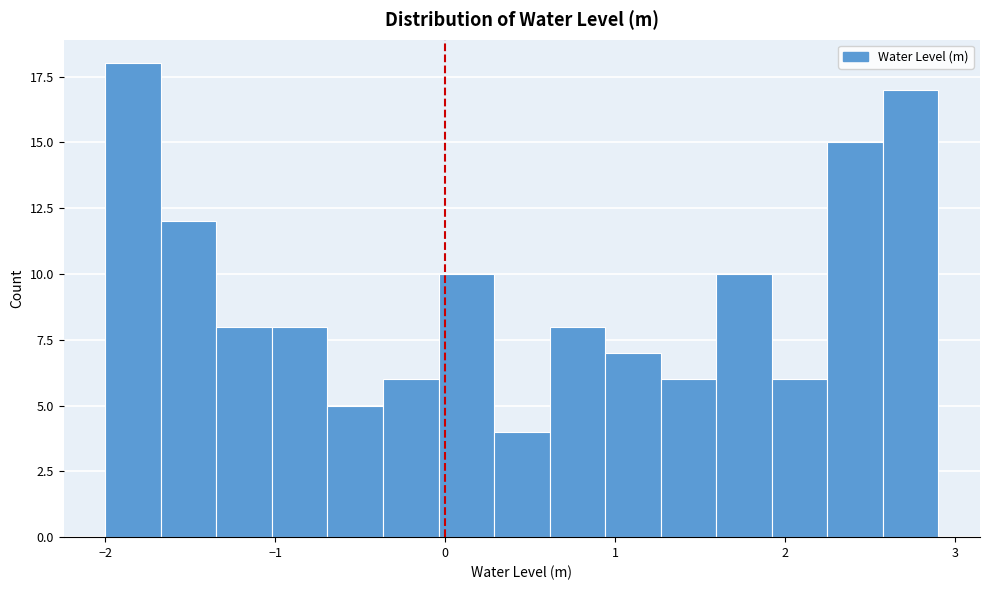

Read against the x-axis, roughly where is the centre of the tallest bar?

-1.8